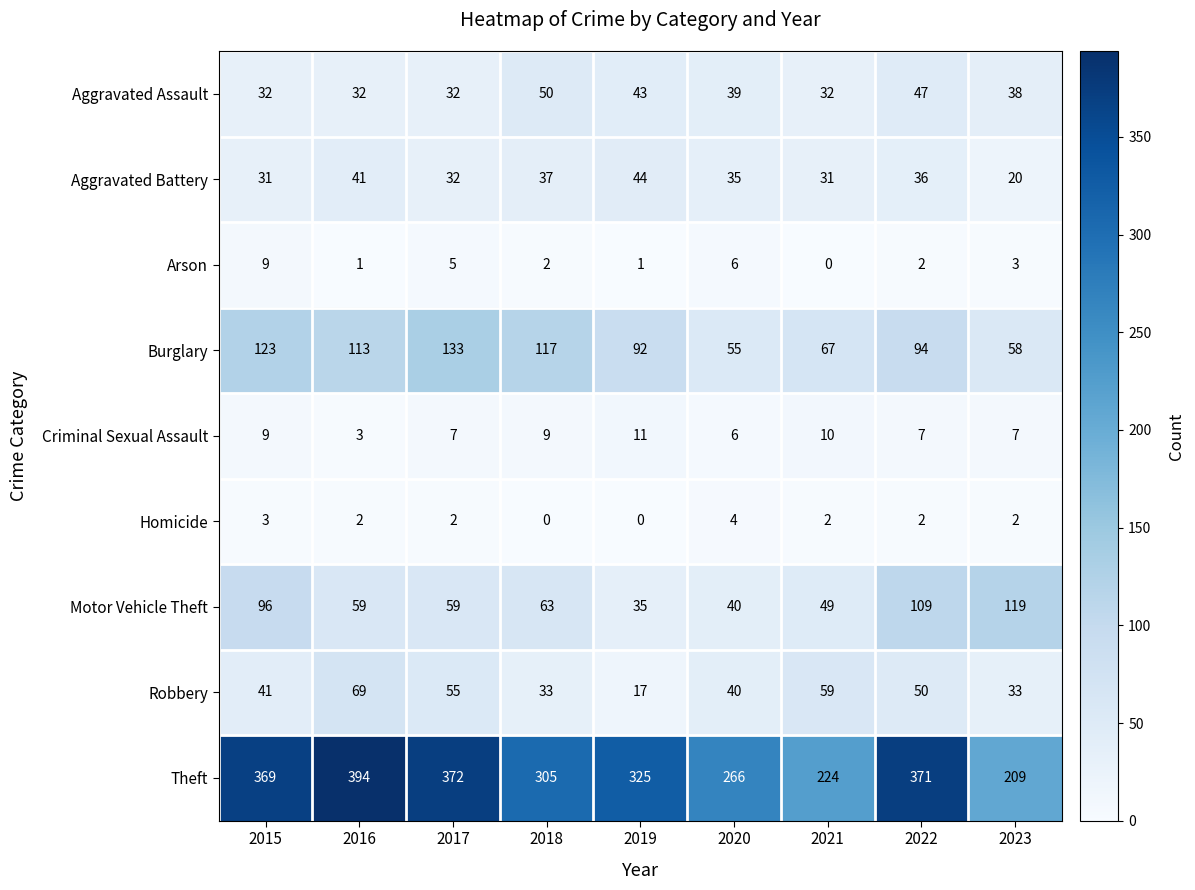

What is the spread (max minus min) of values at 2022?

369